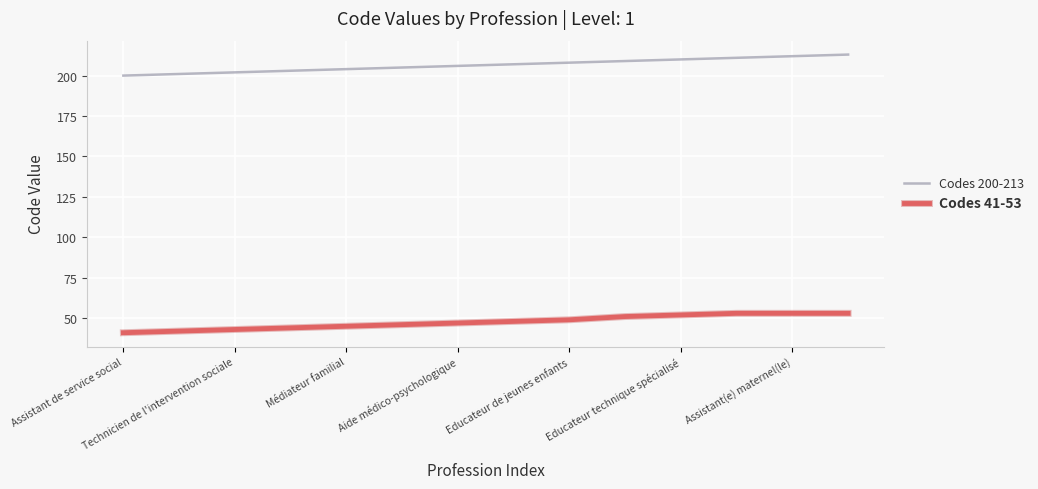

What is the greatest value displayed?

213